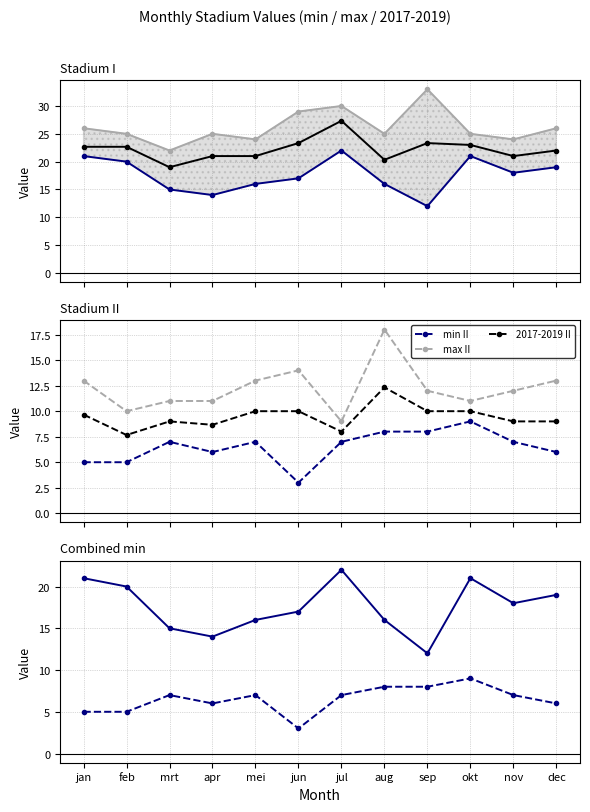

Does the chart display data point markers on the line(s)?

Yes